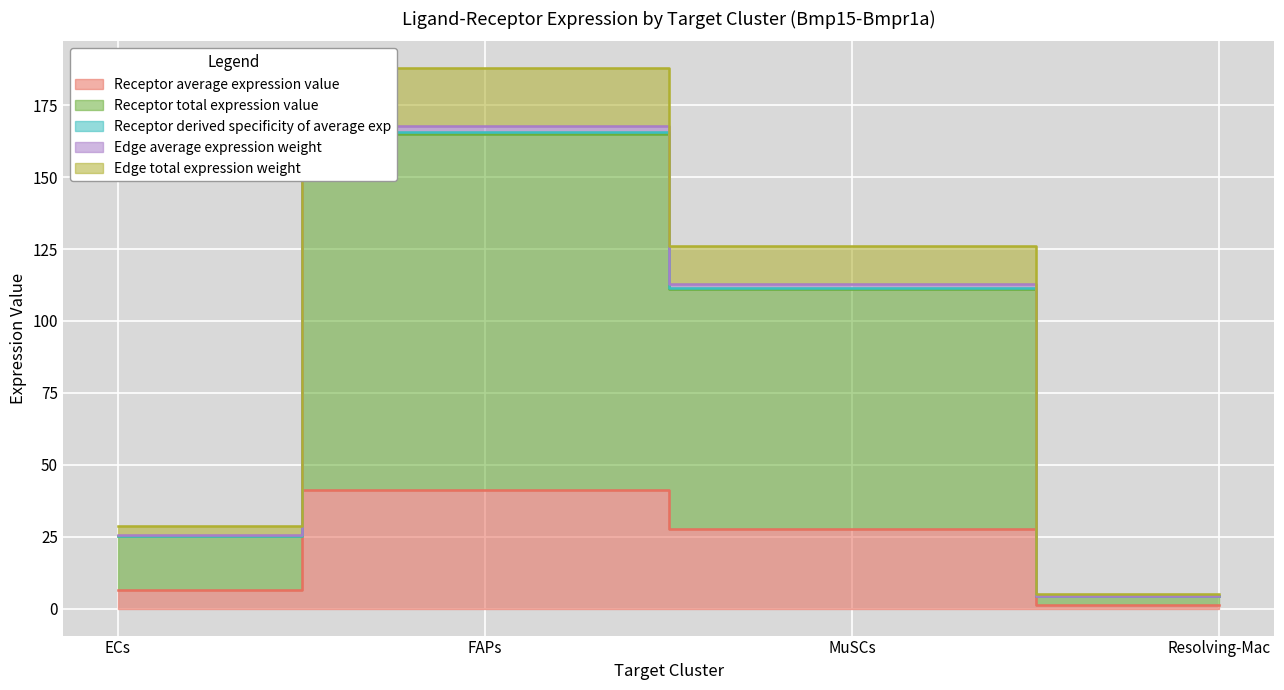

Is it true that Receptor average expression value equals 1.6 at Resolving-Mac?

False